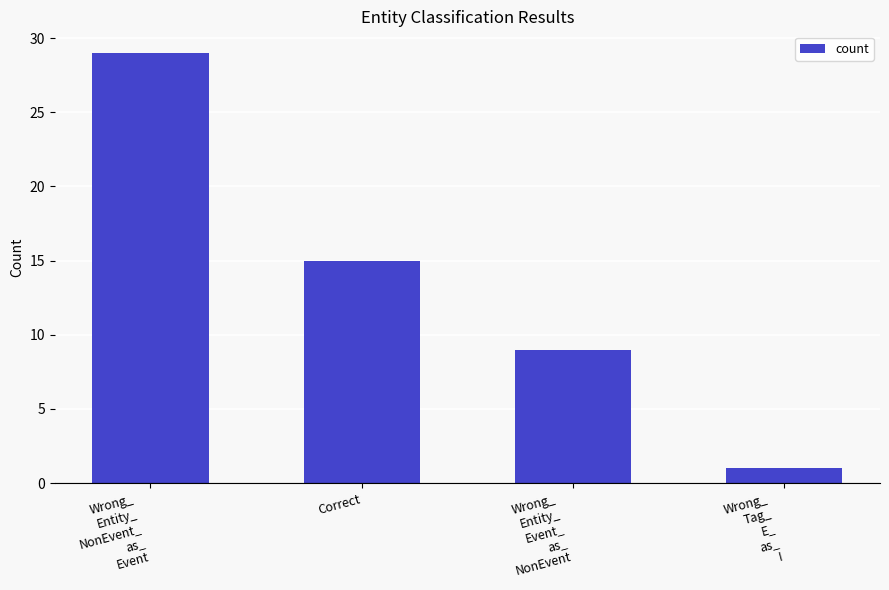

List the labels in order of value, largest first.

Wrong_
Entity_
NonEvent_
as_
Event, Correct, Wrong_
Entity_
Event_
as_
NonEvent, Wrong_
Tag_
E_
as_
I